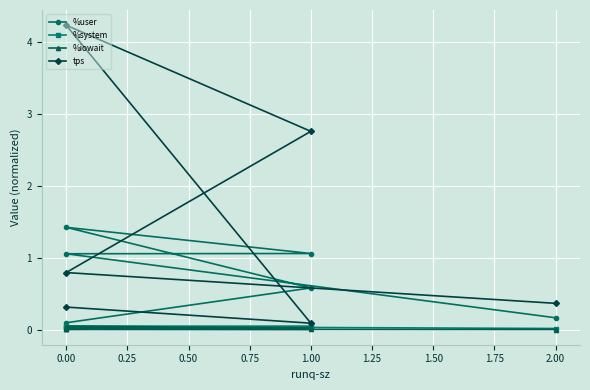

After their last crossing, which series has the higher values: tps or %user?

tps